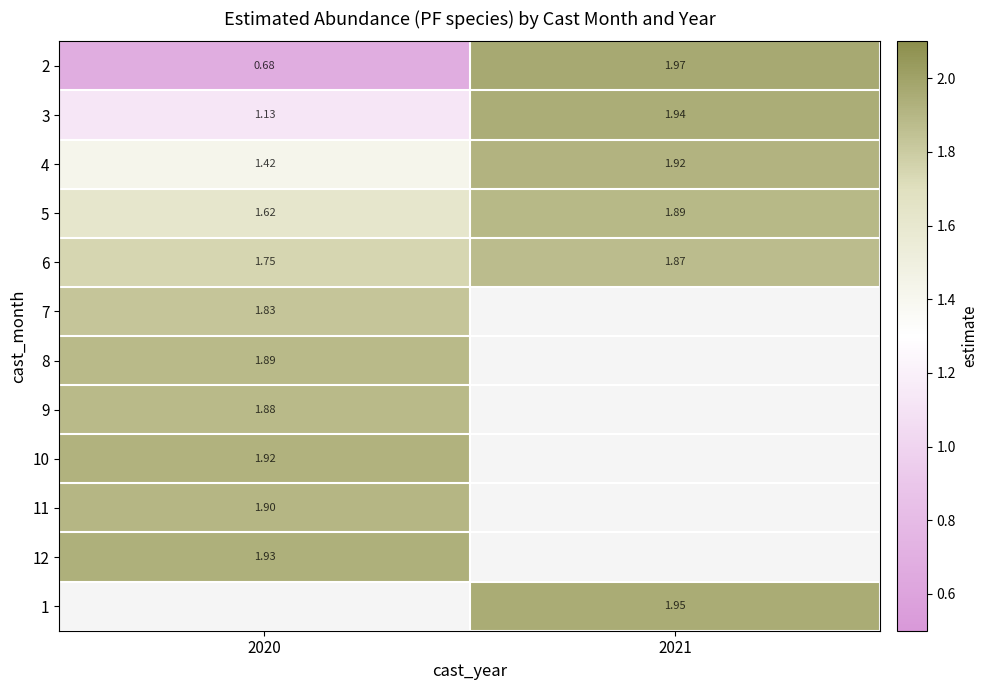

Is the value of 6 at 2021 greater than the value of 9 at 2020?

No